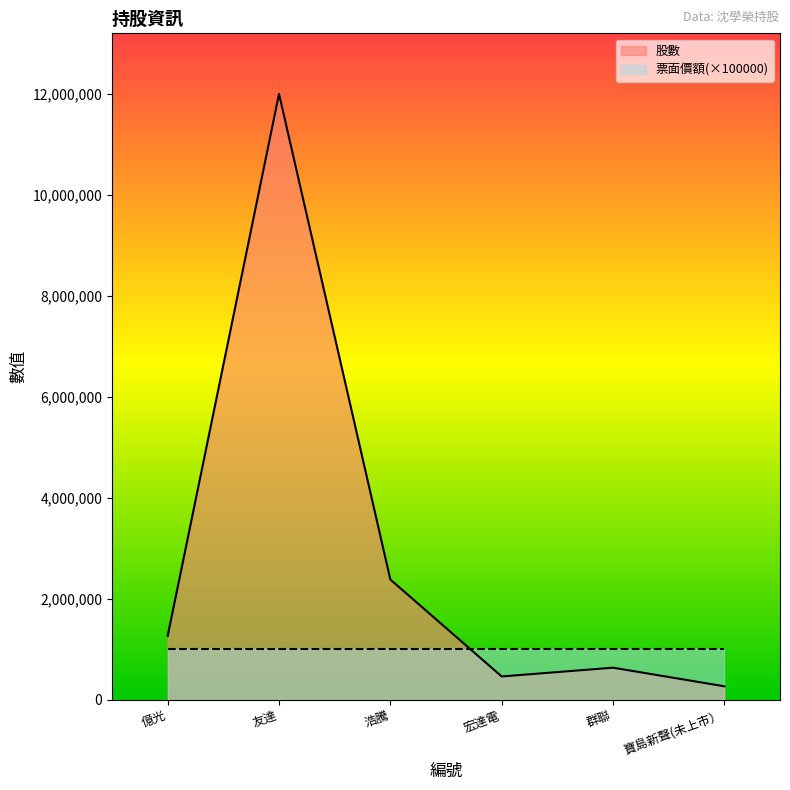

Does the chart display data point markers on the line(s)?

No